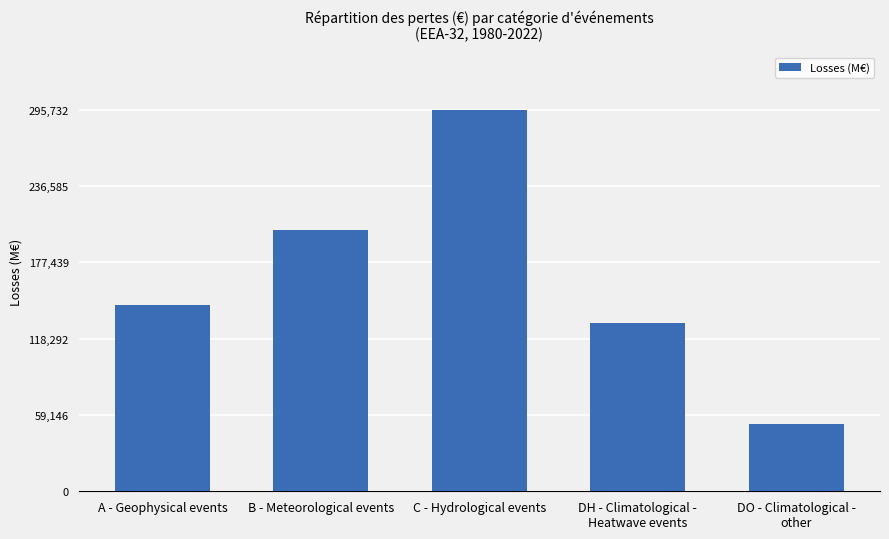

How many categories are shown in the chart?

5